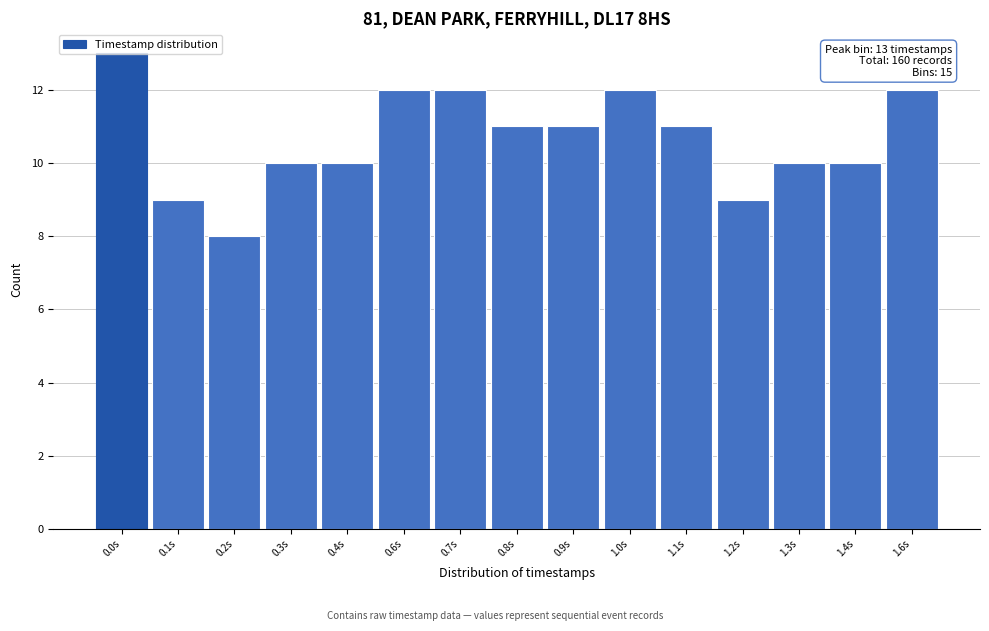

True or false: the data shows 18 at 0.6s.

False